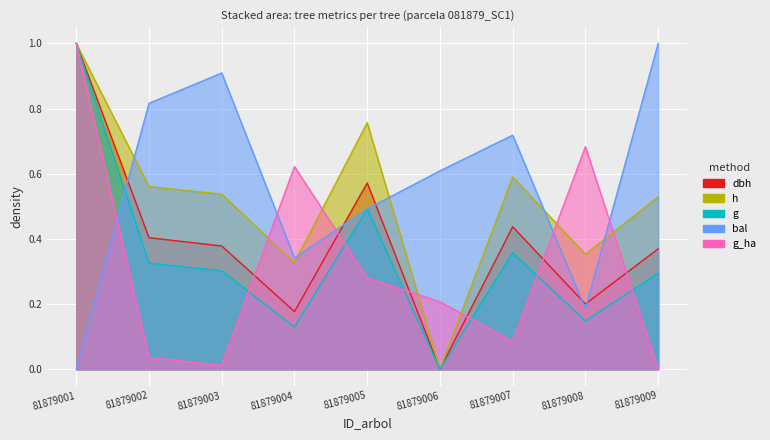

Rank the series by their maximum value, from lowest to highest.

dbh, h, g, bal, g_ha